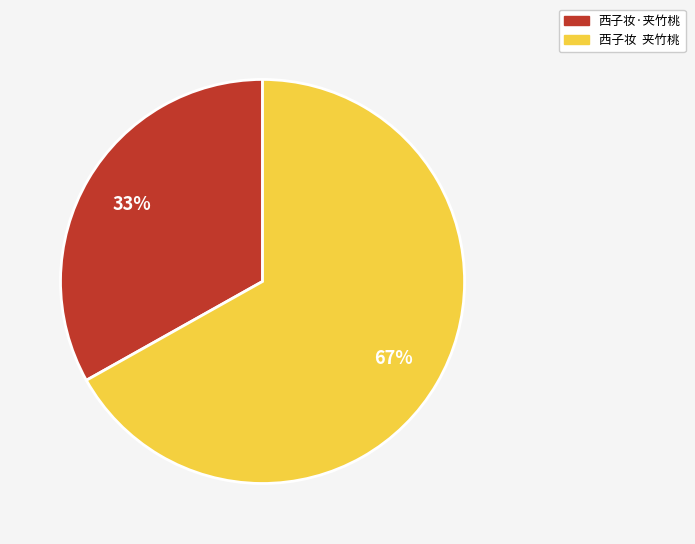

Approximately how many times larger is the value at 西子妆 夹竹桃 compared to 西子妆·夹竹桃?

2.0